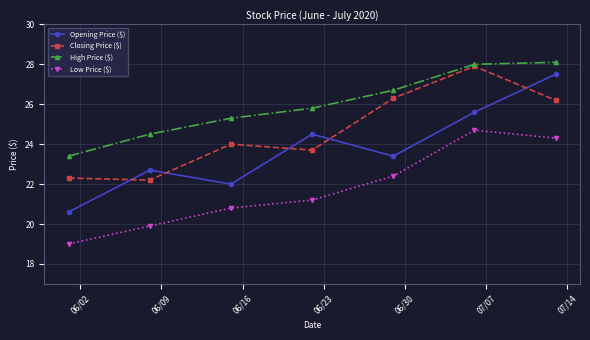

What is the value of the Opening Price ($) point at the 6th from the left?

25.6